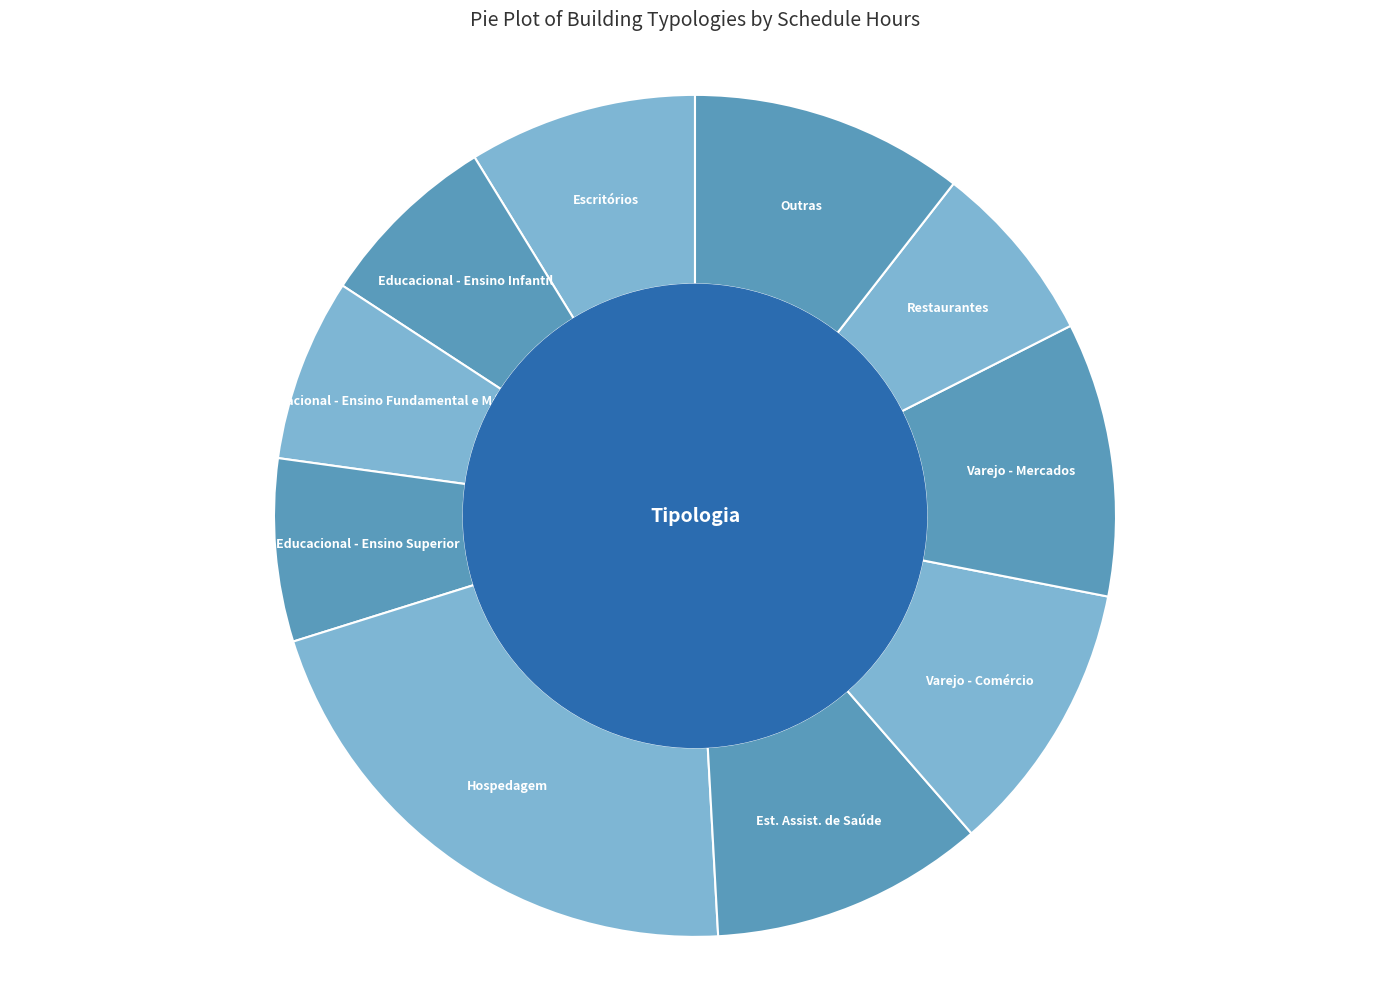

Is it true that Escritórios is 9% of the pie?

True